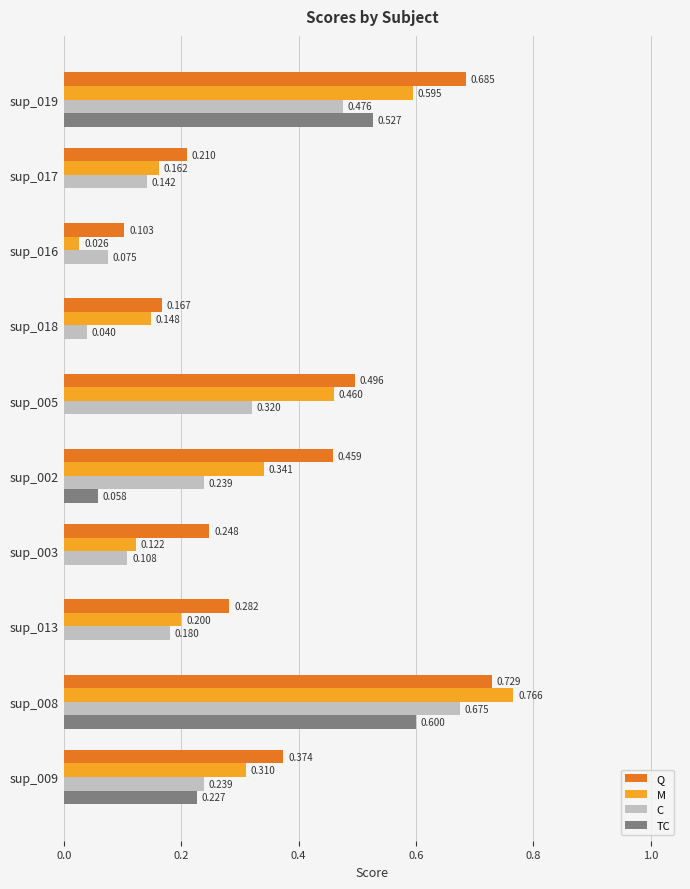

Which series changed the most between sup_002 and sup_003?

M